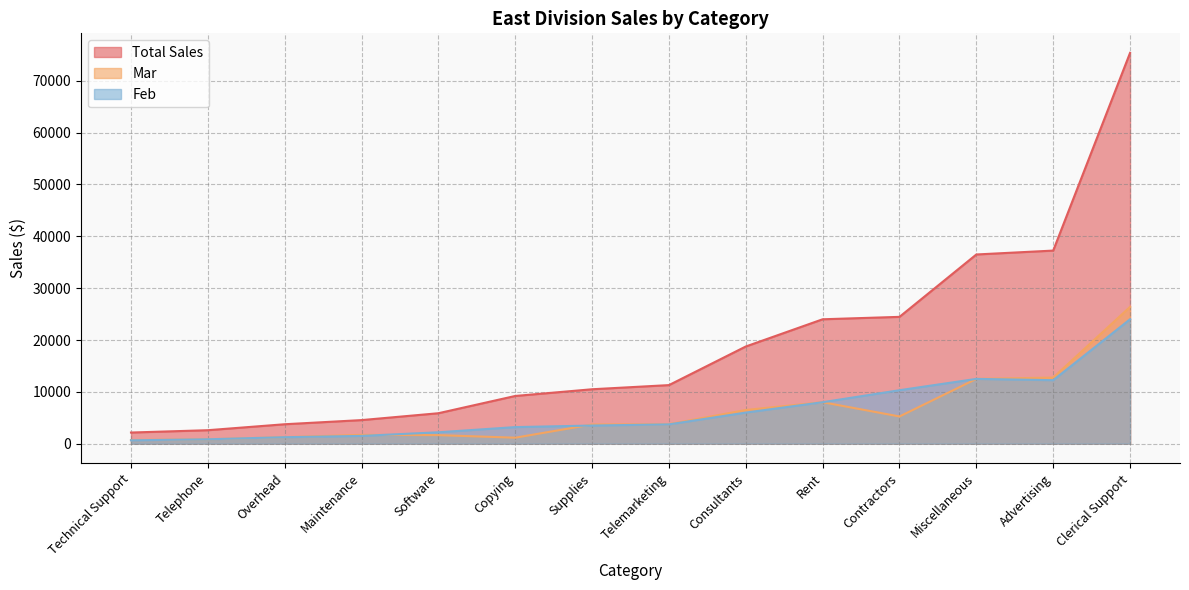

Is the value of Feb at Advertising greater than the value of Mar at Telemarketing?

Yes